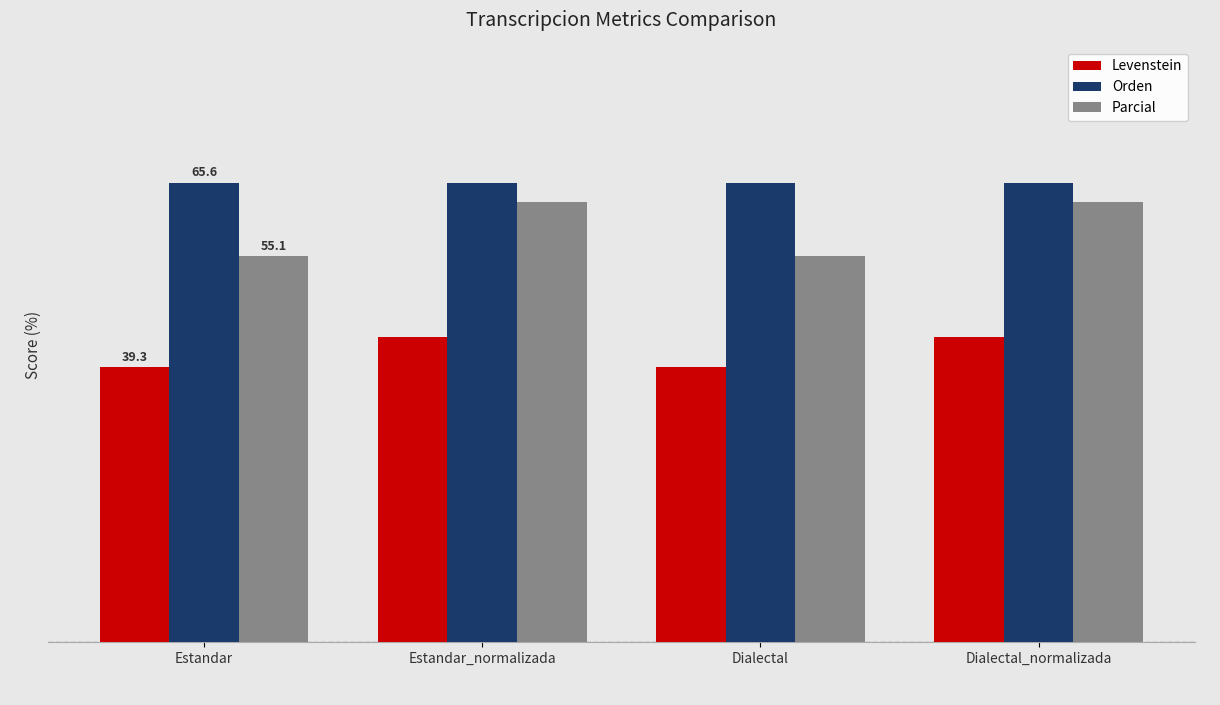

Which series has the largest total across all categories?

Orden